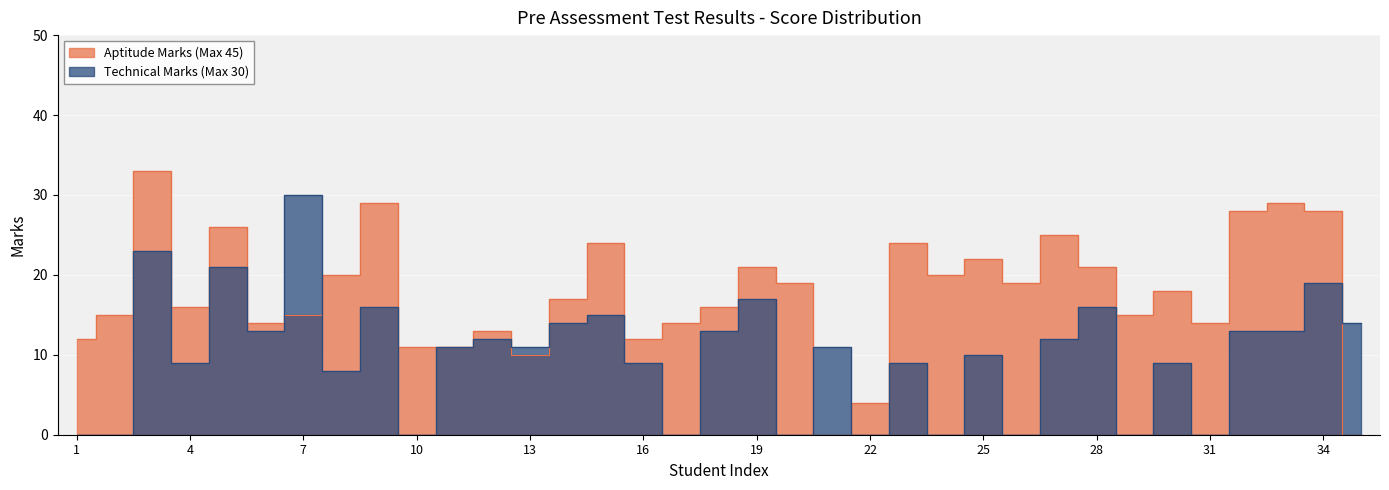

What is the average value of the Technical Marks (Max 30) series?

10